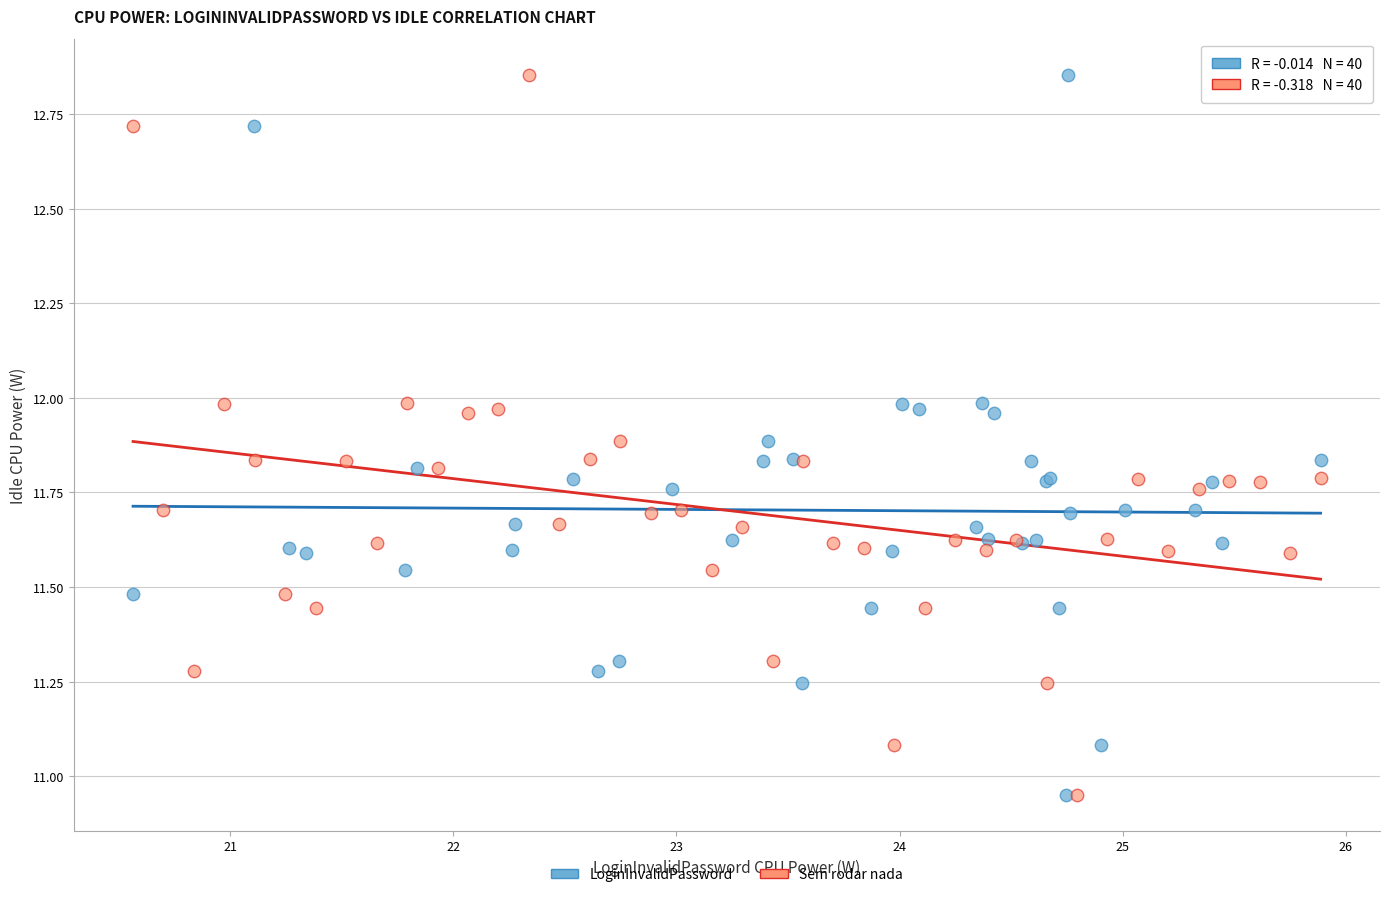

What are all the series names shown in the legend?

LoginInvalidPassword, Sem rodar nada